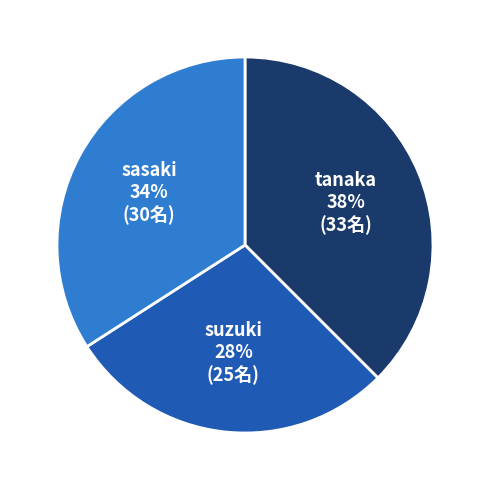

How many segments does this pie chart have?

3